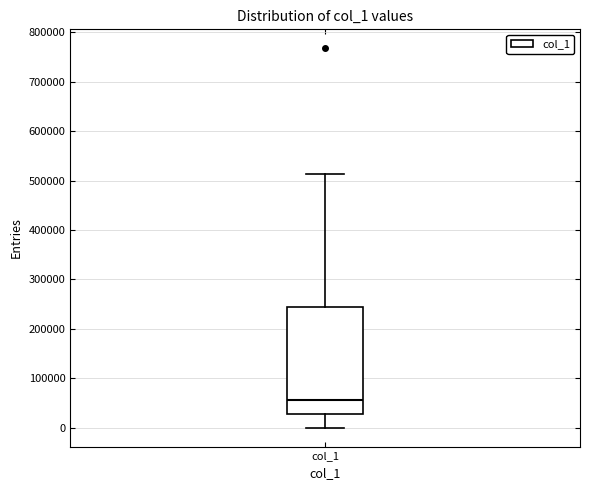

Transcribe this box plot: give where the median line is, the range the box spans, and where the two whiskers end, as read against the y-axis. The values are not printed on the chart, so give them approximately, as read against the axis.

median 60000, box 30000 to 240000, whiskers 0 to 510000